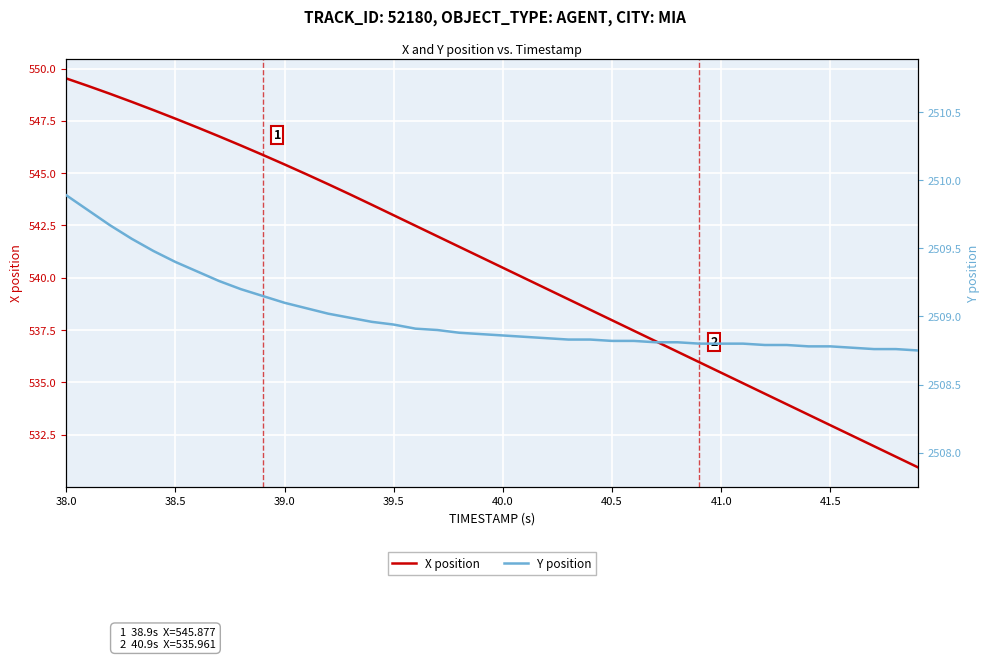

Is it true that X position equals 337.4 at 38.5?

False